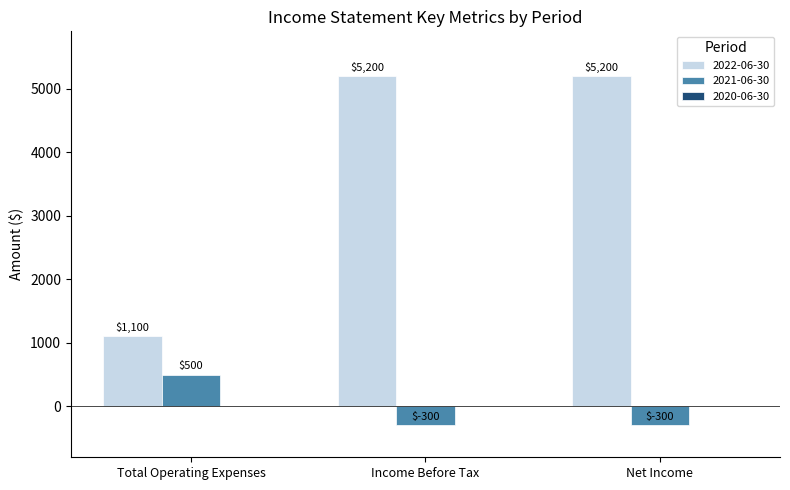

What is the minimum value shown in the chart?

-300